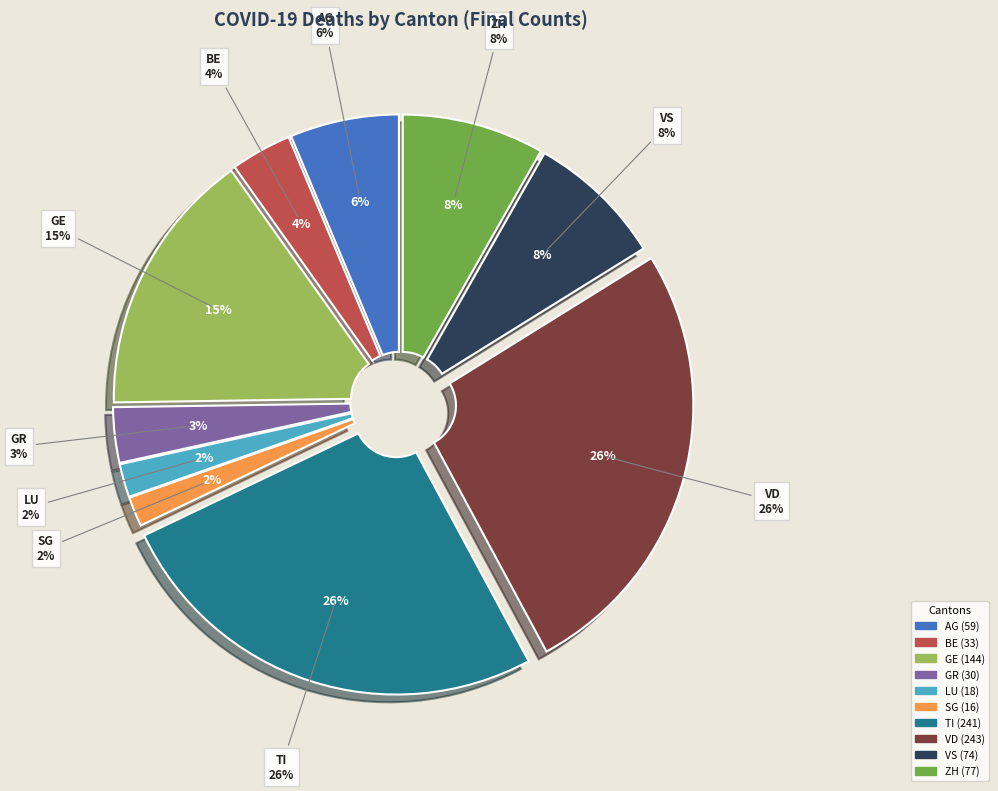

How many slices are in this pie chart?

10